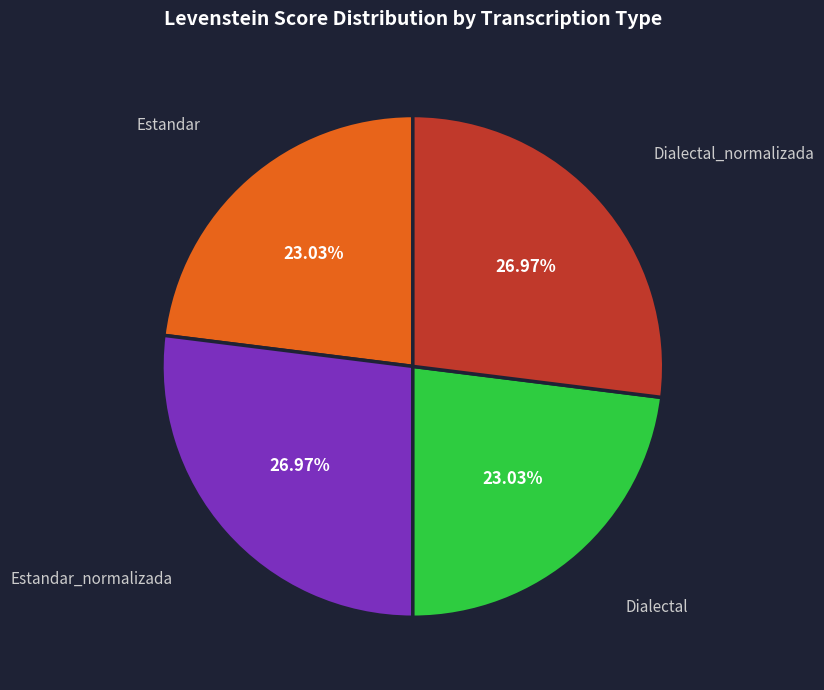

Which has a higher value, Dialectal_normalizada or Dialectal?

Dialectal_normalizada